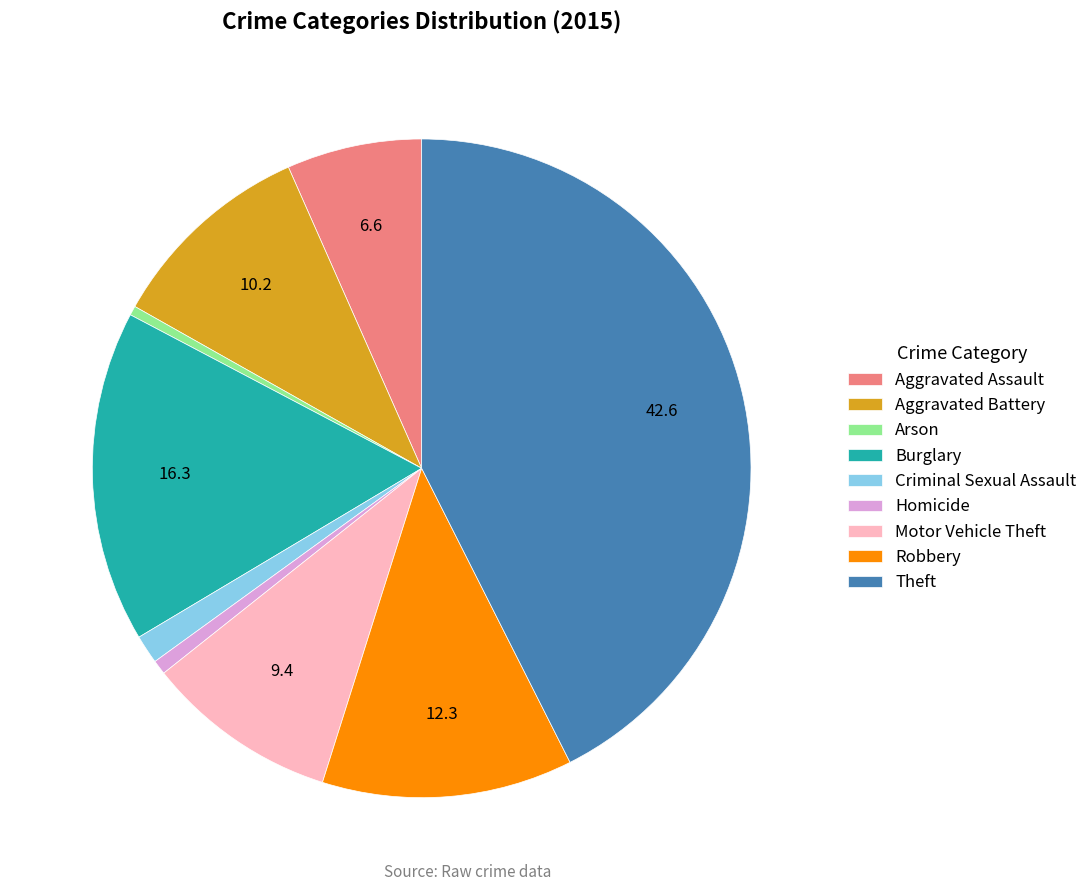

True or false: Aggravated Battery accounts for 18% of the total.

False